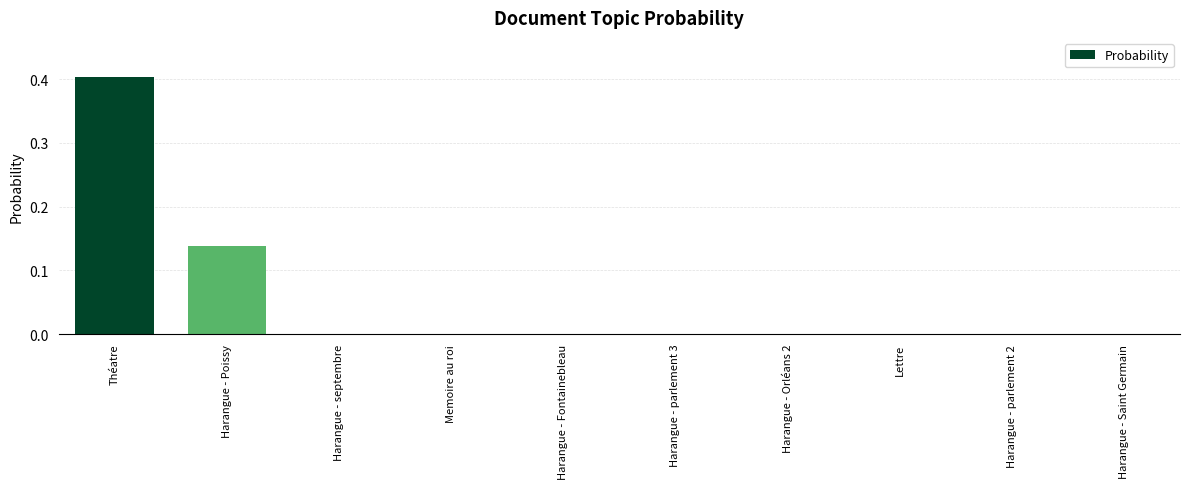

True or false: the data shows 0.0 at Memoire au roi.

True